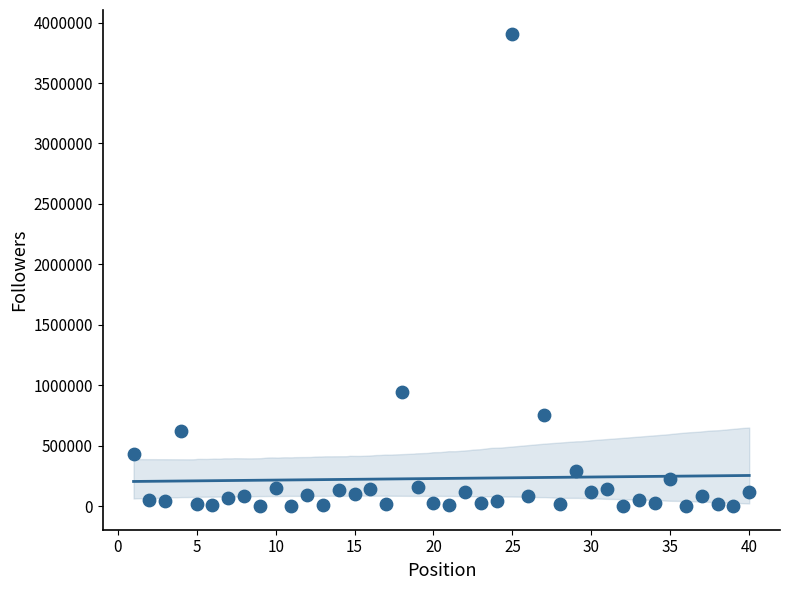

What Y value in the scatter plot is closest to 1954605?

946643